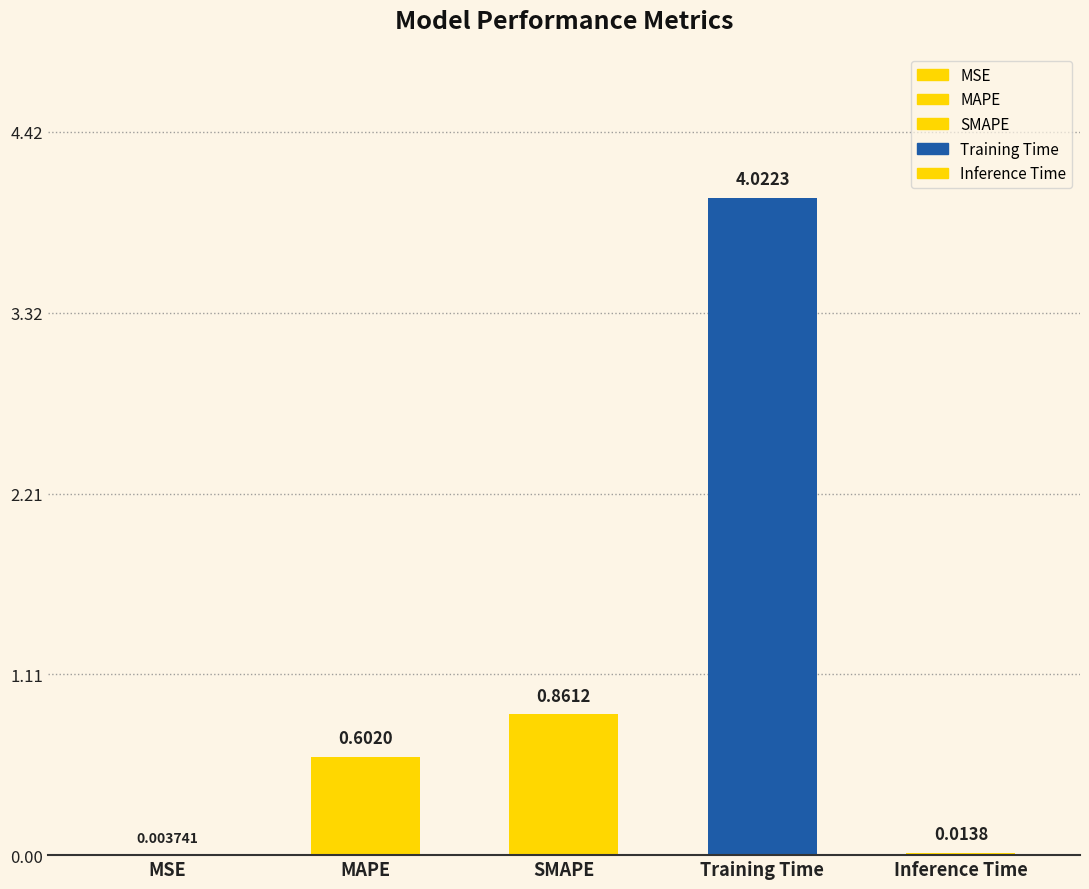

Reading left to right, list all the values displayed in this chart.

MSE=0.0	MAPE=0.6	SMAPE=0.9	Training Time=4.0	Inference Time=0.0